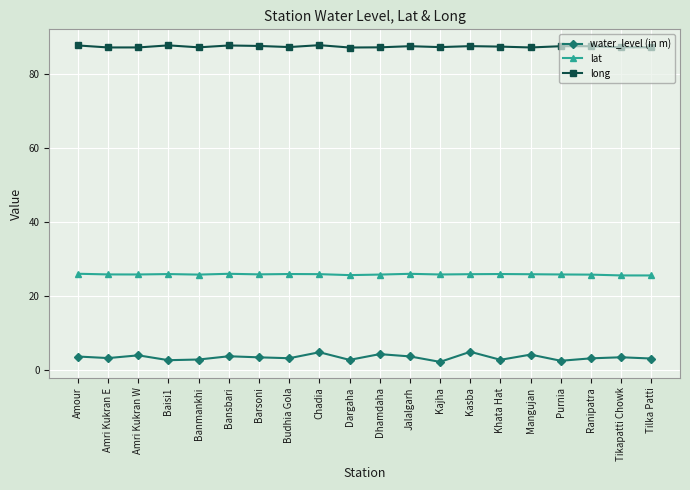

How many distinct data groups are displayed?

3